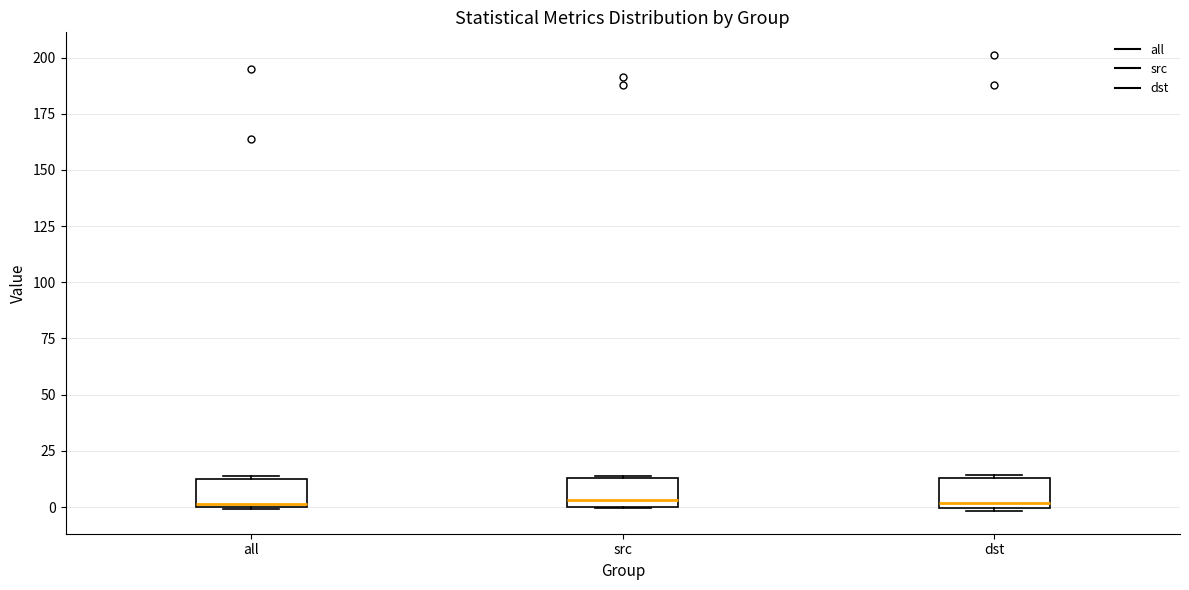

Reading left to right, read every box against the y-axis: the position of its median line, the range the box covers, and the ends of its whiskers. The values are not printed on the chart, so give them approximately, as read against the axis.

all: median 0, box 0 to 10, whiskers 0 to 15
src: median 5, box 0 to 15, whiskers 0 to 15
dst: median 0 (just above the box's lower edge), box 0 to 15, whiskers 0 (just below the box's lower edge) to 15